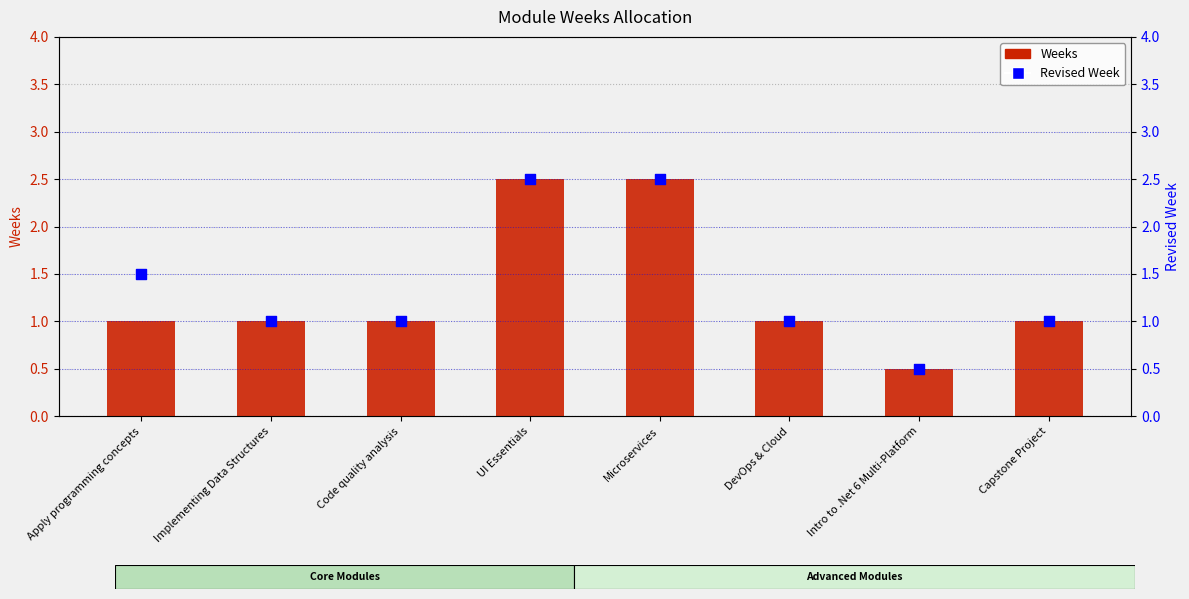

At how many categories does at least one series exceed 1?

3